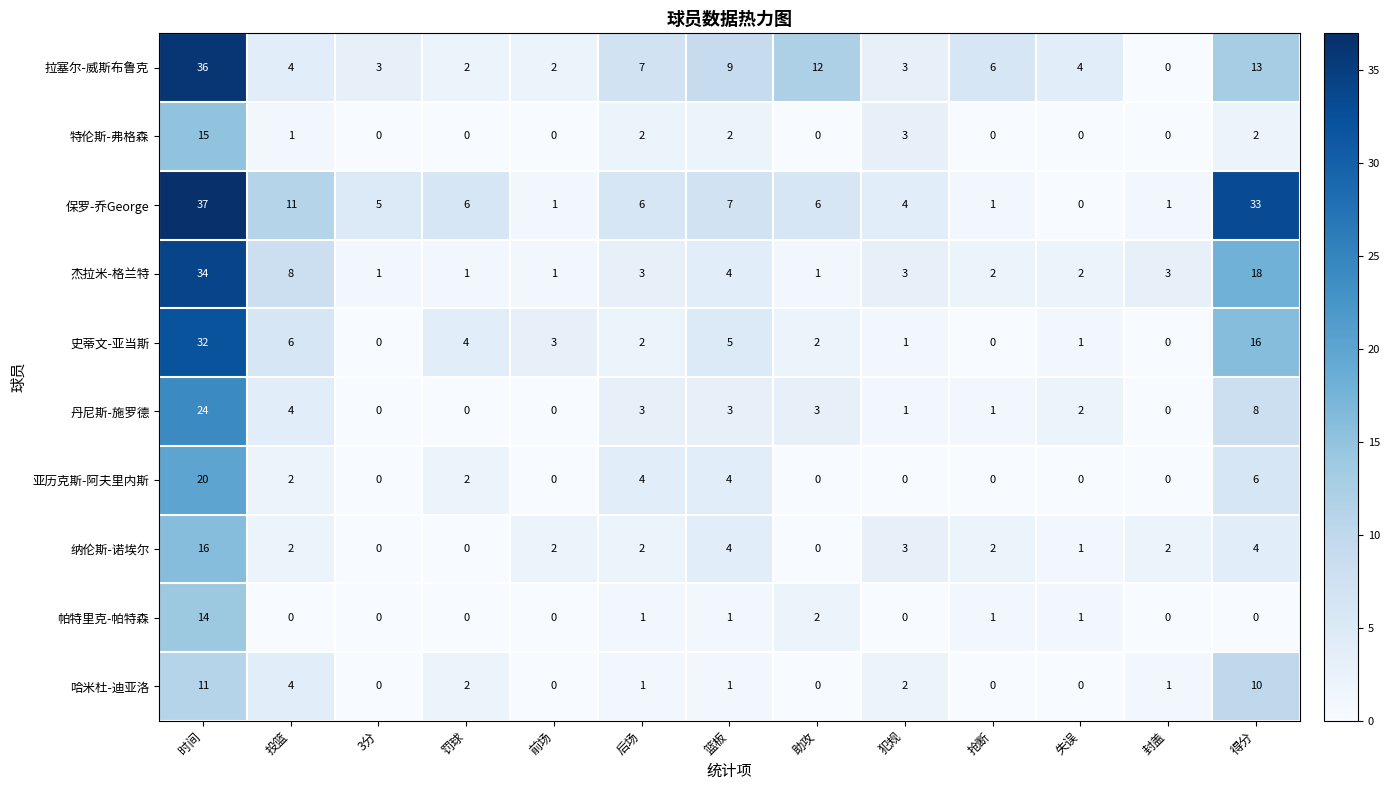

Which series has the largest range (max minus min)?

保罗-乔George